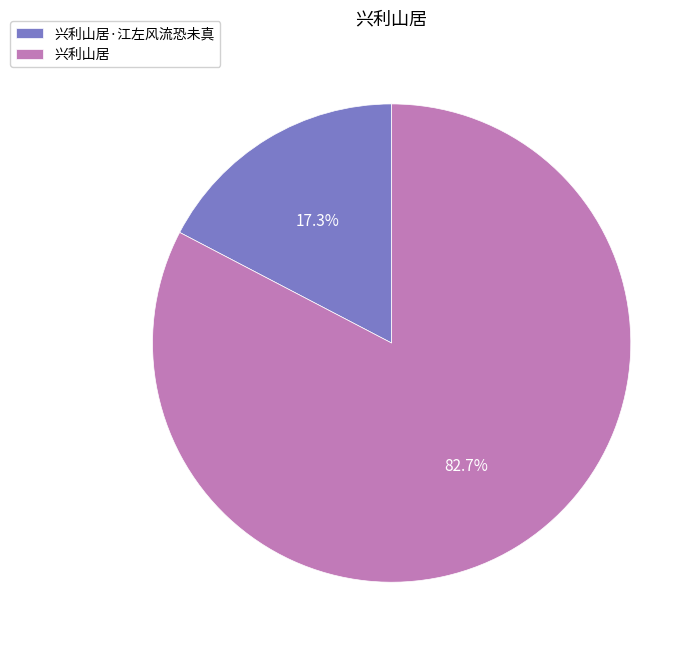

What percentage is the 兴利山居 slice, to the nearest percent?

83%